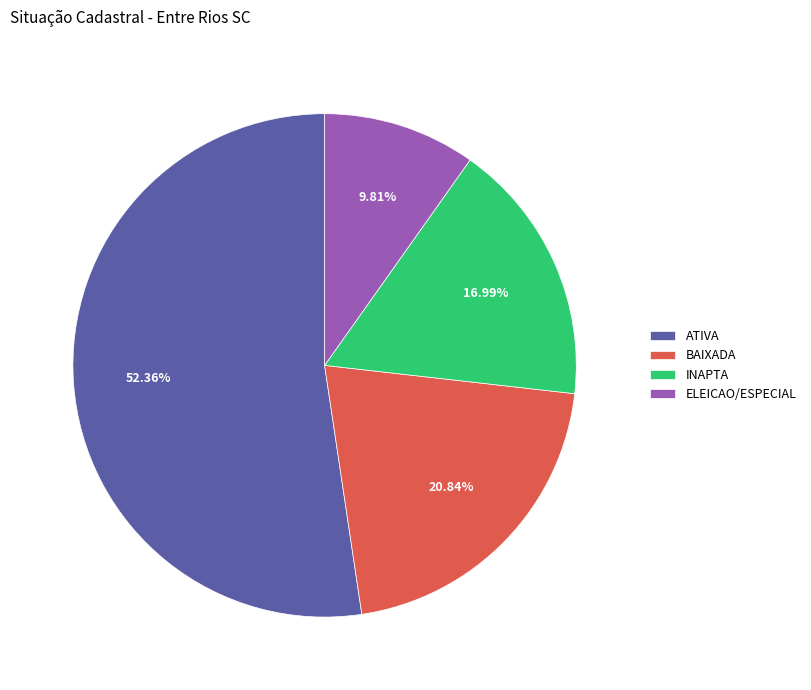

Rank the categories by value from highest to lowest.

ATIVA, BAIXADA, INAPTA, ELEICAO/ESPECIAL